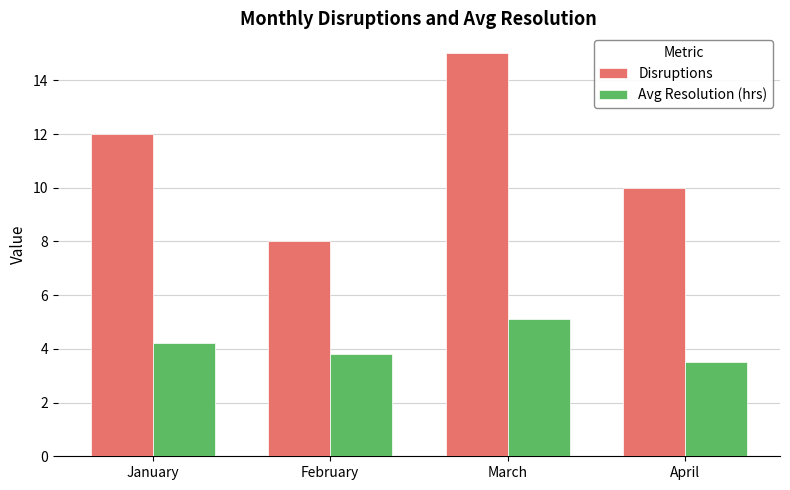

How many distinct data groups are displayed?

2